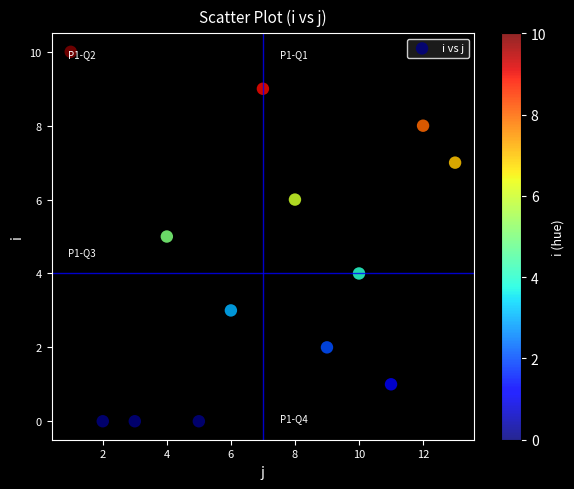

What is the range of Y values (max minus min)?

10